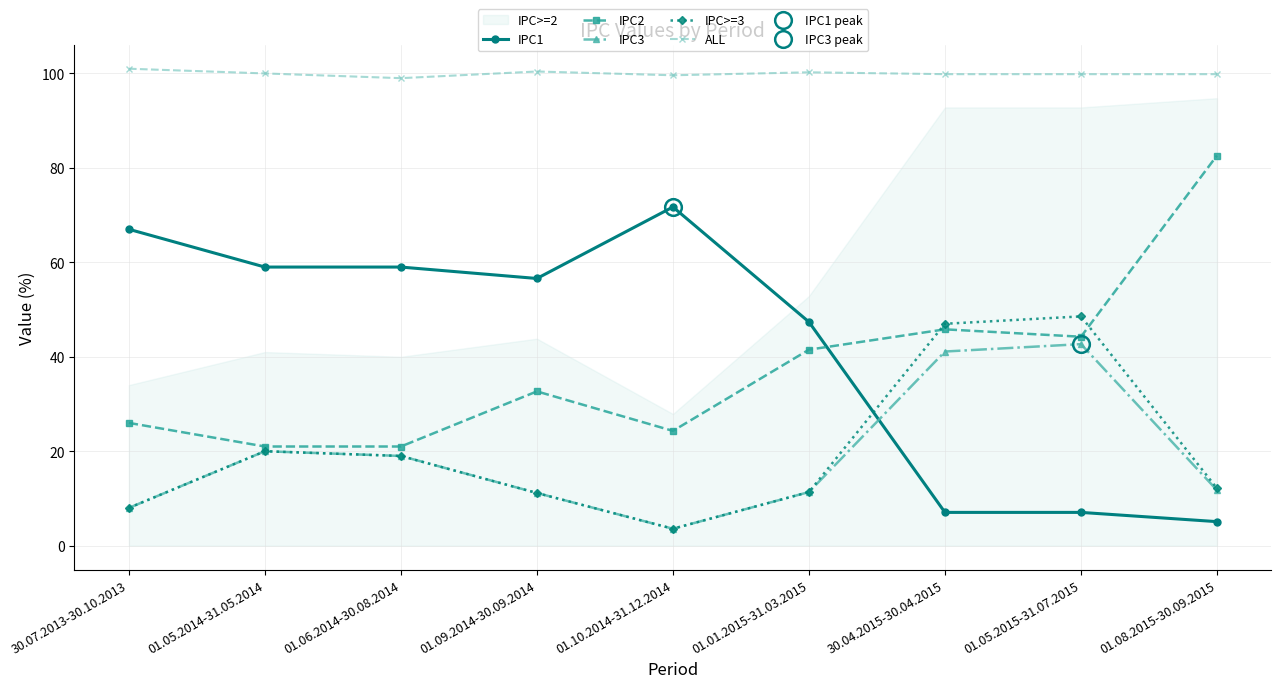

What is the sum of the IPC2 values at 01.06.2014-30.08.2014 and 01.08.2015-30.09.2015?

103.6